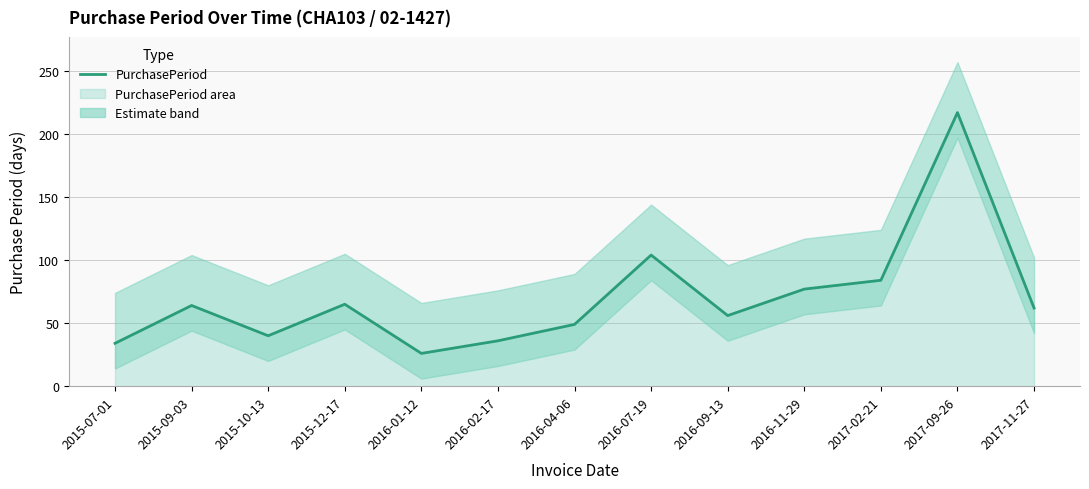

At which category does the chart reach its peak across all series?

2017-09-26